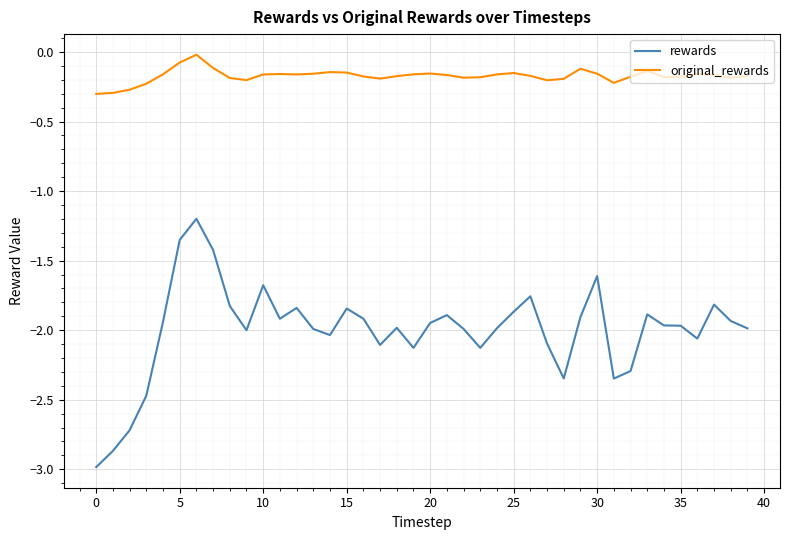

Rank the series by their average value, from lowest to highest.

rewards, original_rewards